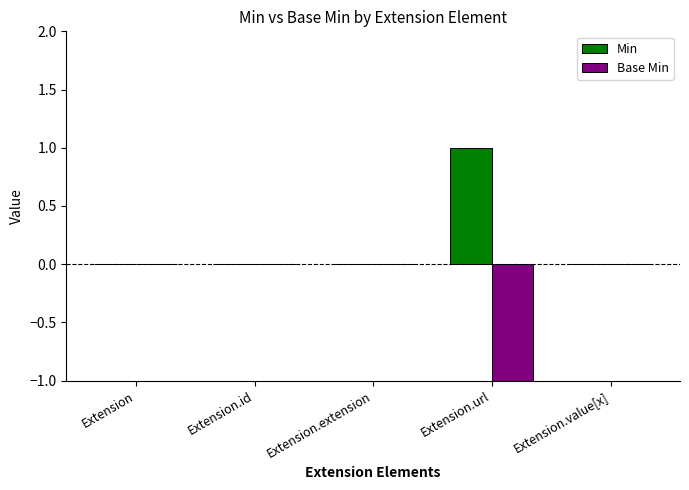

What value does the Base Min series have at Extension.url?

-1